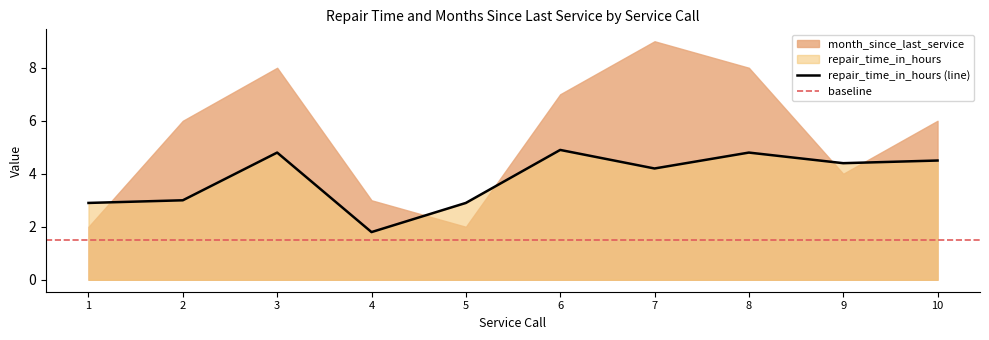

How many points are lower than both their immediate neighbors (excluding endpoints)?

3